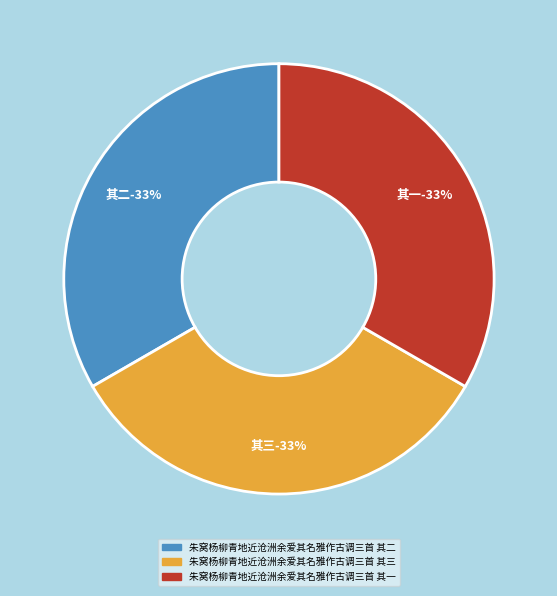

Is 朱窝杨柳青地近沧洲余爱其名雅作古调三首 其三 the majority of the pie?

No